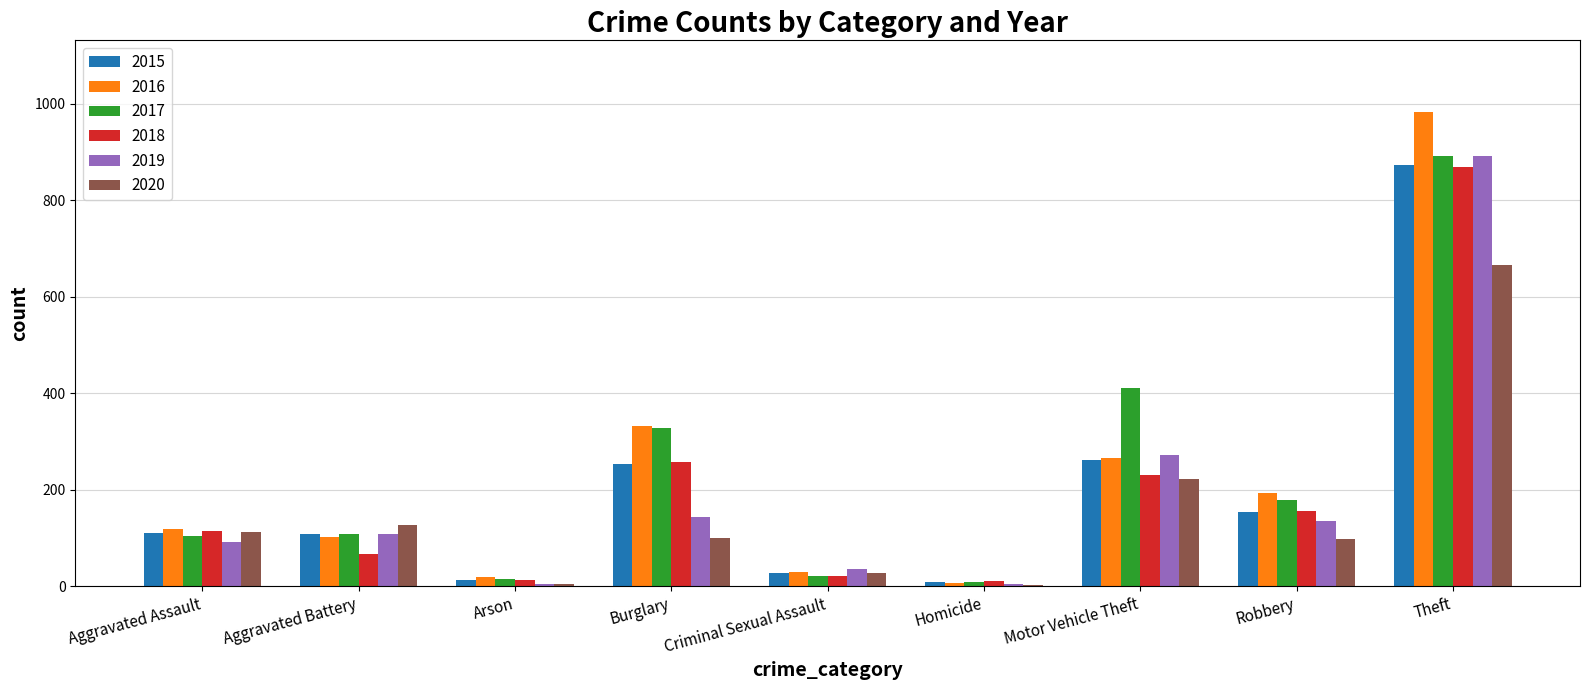

The 2019 series shows 35 at Criminal Sexual Assault. True or false?

True